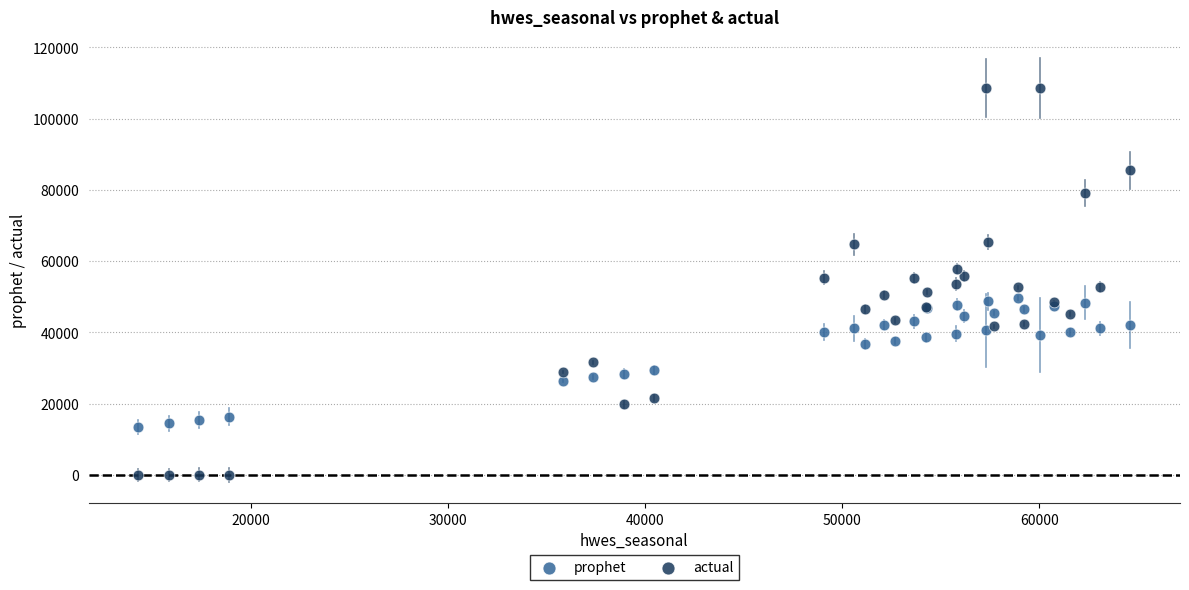

Which series contains the lowest Y value?

actual